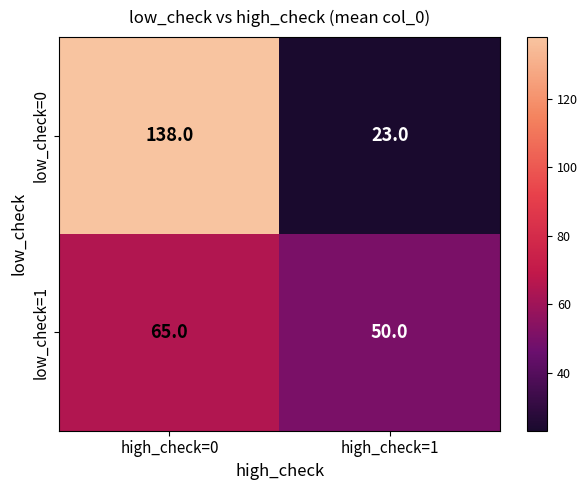

Which series changed the most between high_check=0 and high_check=1?

low_check=0